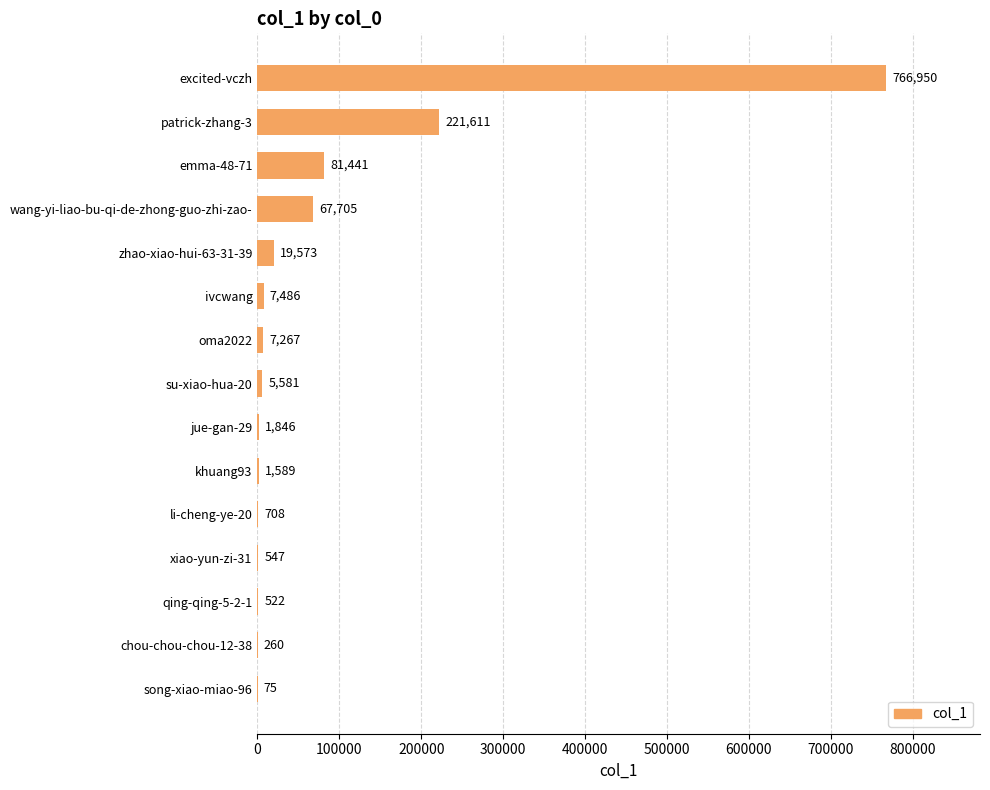

Reading top to bottom, extract all data points from this chart.

excited-vczh=766950	patrick-zhang-3=221611	emma-48-71=81441	wang-yi-liao-bu-qi-de-zhong-guo-zhi-zao-=67705	zhao-xiao-hui-63-31-39=19573	ivcwang=7486	oma2022=7267	su-xiao-hua-20=5581	jue-gan-29=1846	khuang93=1589	li-cheng-ye-20=708	xiao-yun-zi-31=547	qing-qing-5-2-1=522	chou-chou-chou-12-38=260	song-xiao-miao-96=75